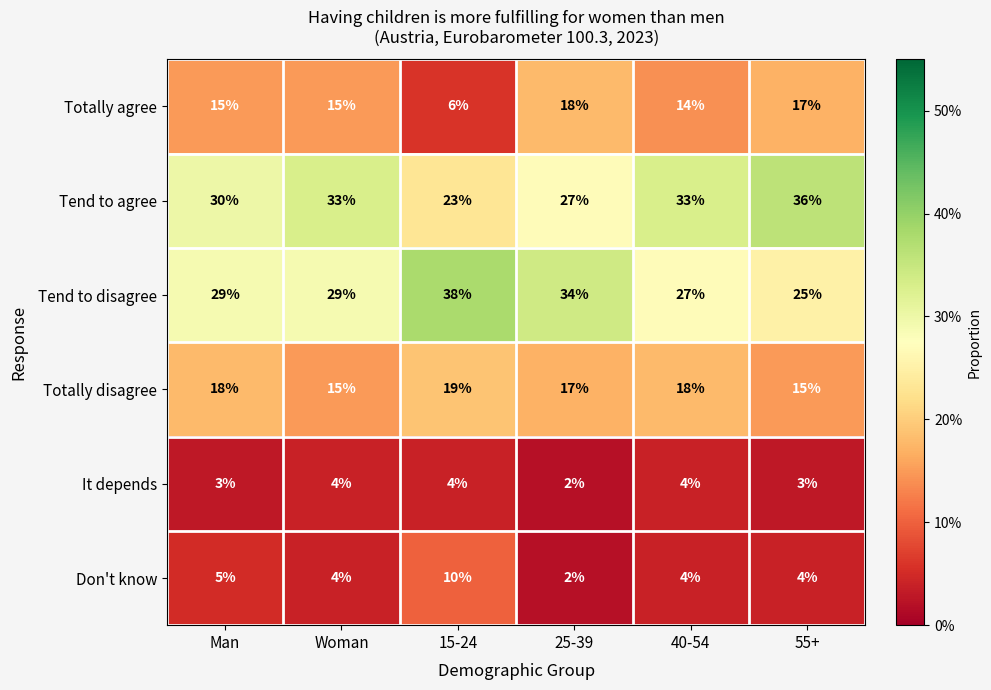

True or false: Don't know has a value of 2 at 25-39.

True